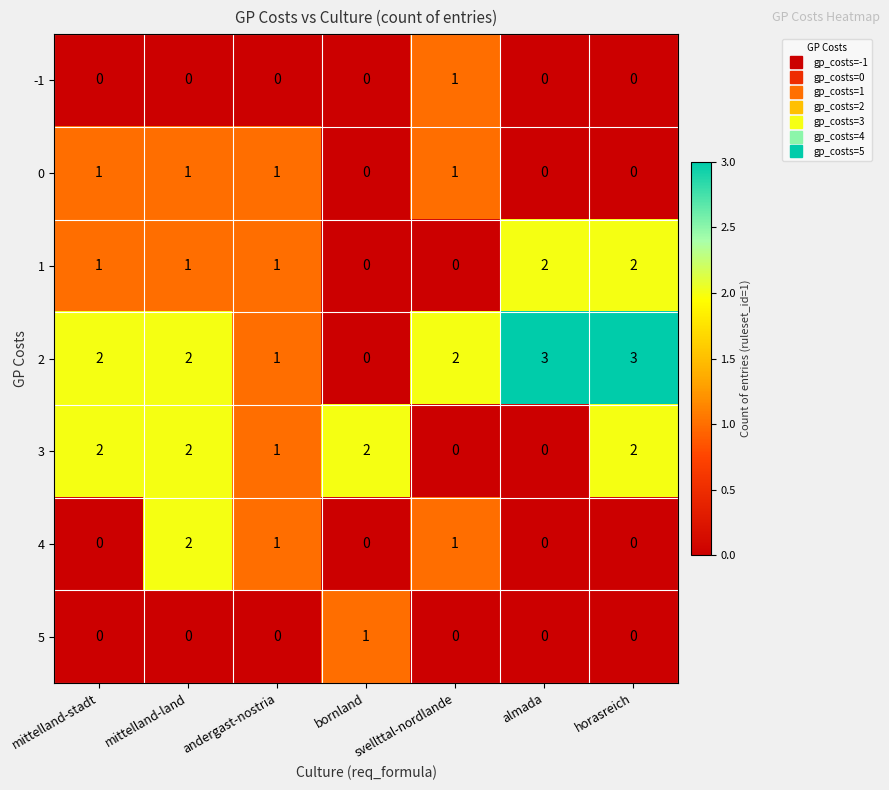

Which category has the lowest value in the 2 series?

bornland